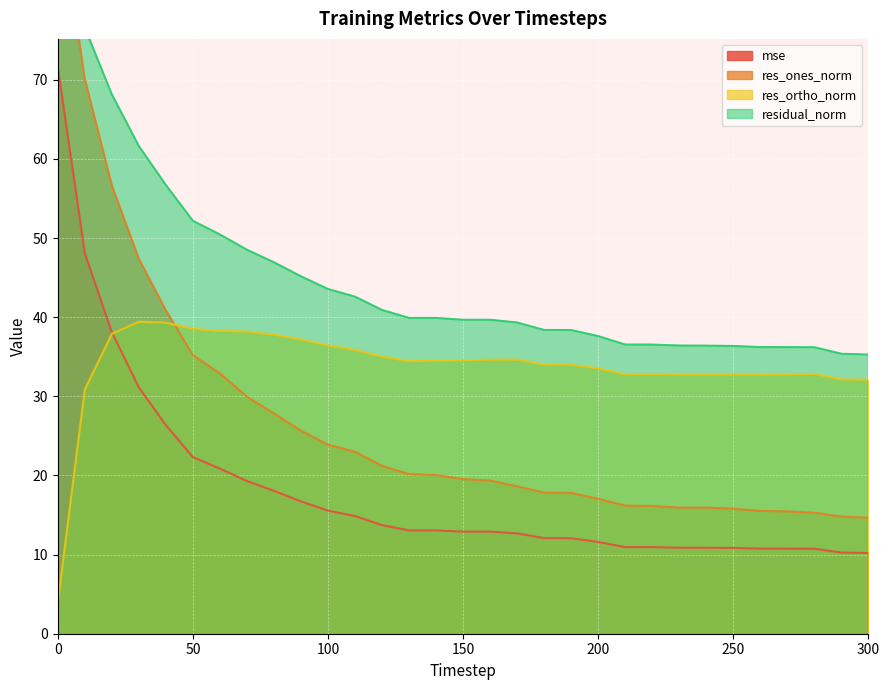

Which series changed the most between 140 and 280?

res_ones_norm